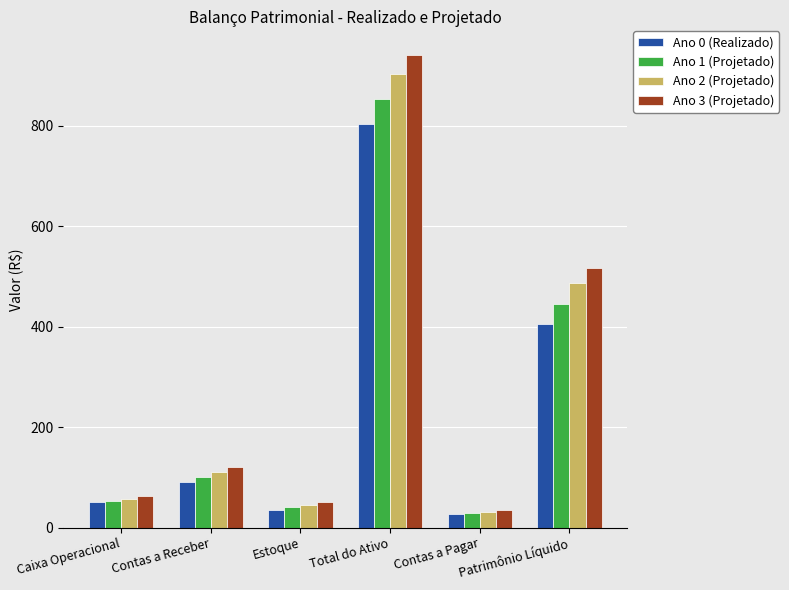

Is it true that Ano 2 (Projetado) equals 110.0 at Contas a Receber?

True